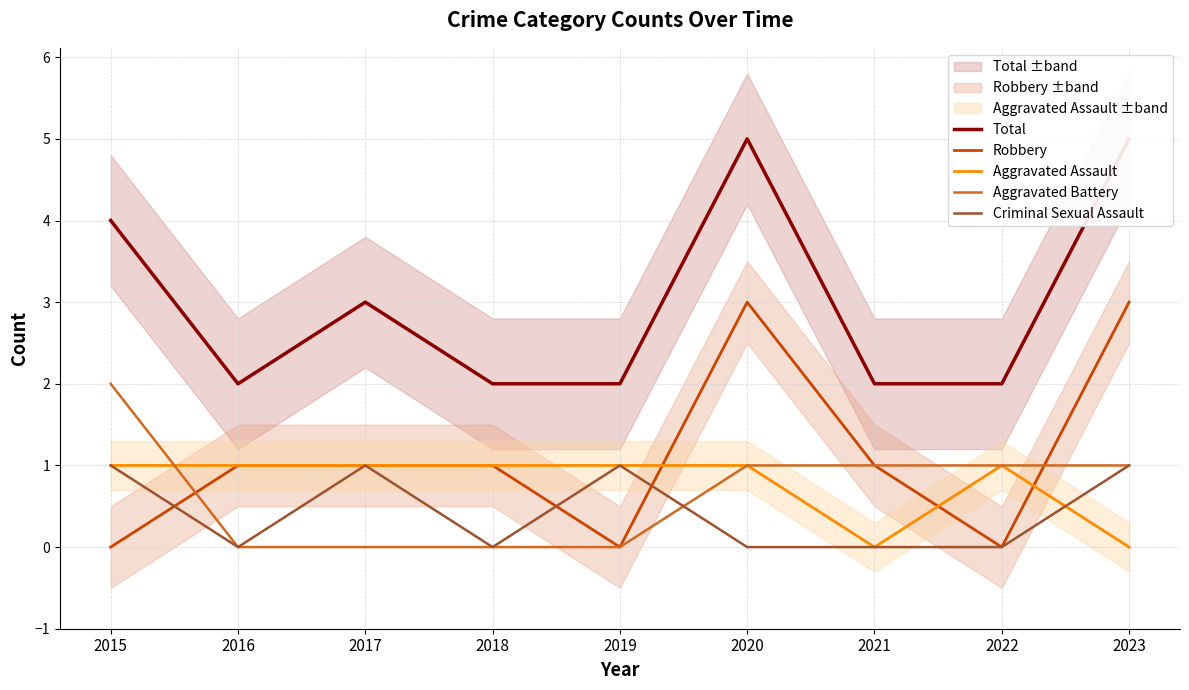

At how many categories does at least one series exceed 2?

4